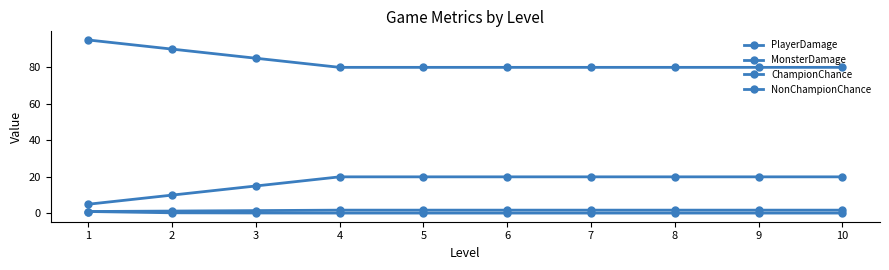

Count the number of data series in this chart.

4